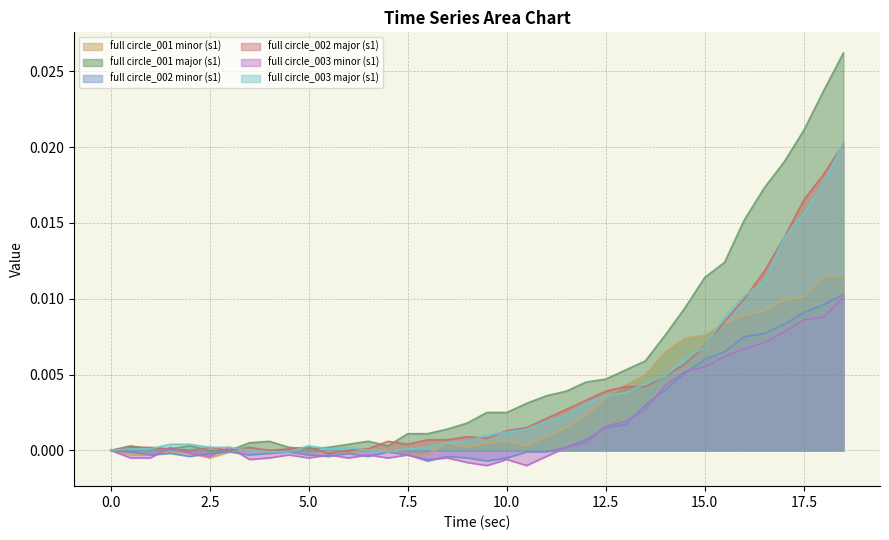

What are all the series names shown in the legend?

full circle_001 minor (s1), full circle_001 major (s1), full circle_002 minor (s1), full circle_002 major (s1), full circle_003 minor (s1), full circle_003 major (s1)